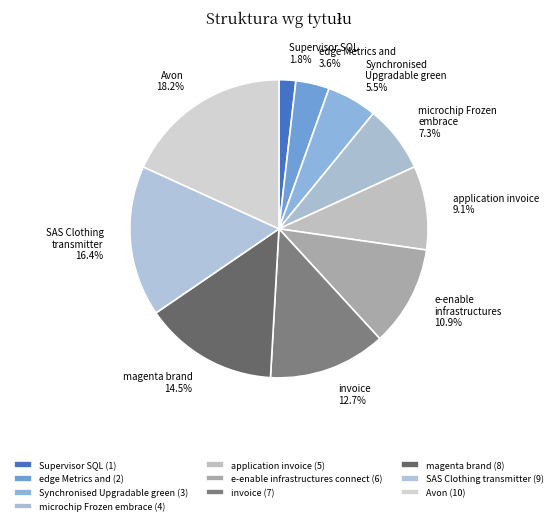

Do Avon and SAS Clothing transmitter together represent more than half of the pie?

No